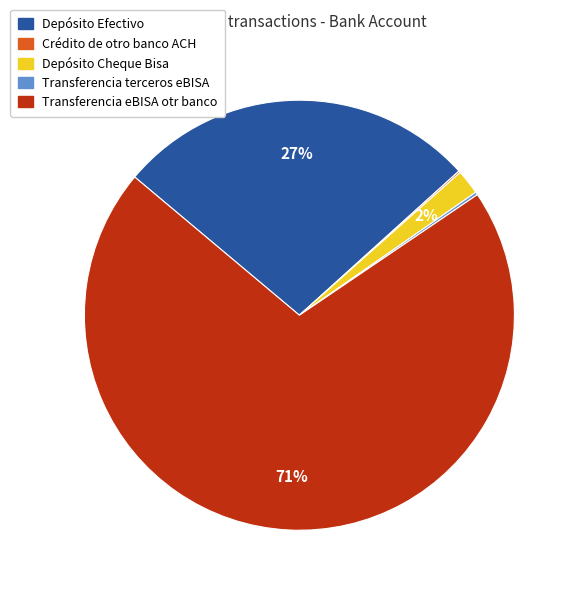

What is the majority slice?

Transferencia eBISA otr banco